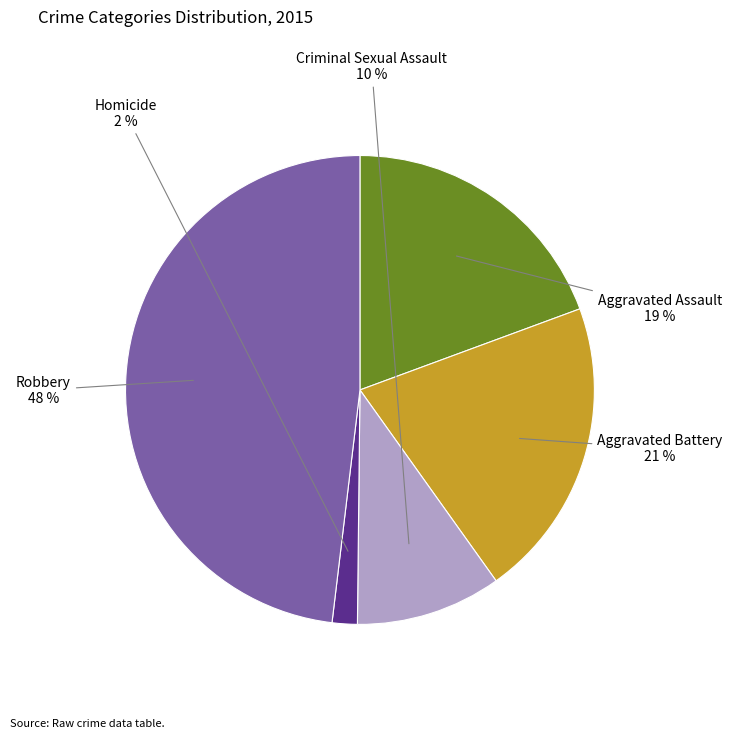

Which has a higher value, Aggravated Assault or Robbery?

Robbery